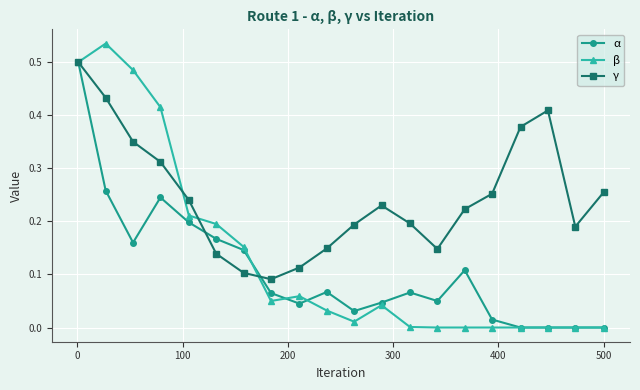

What is the sum of all γ values?

4.9